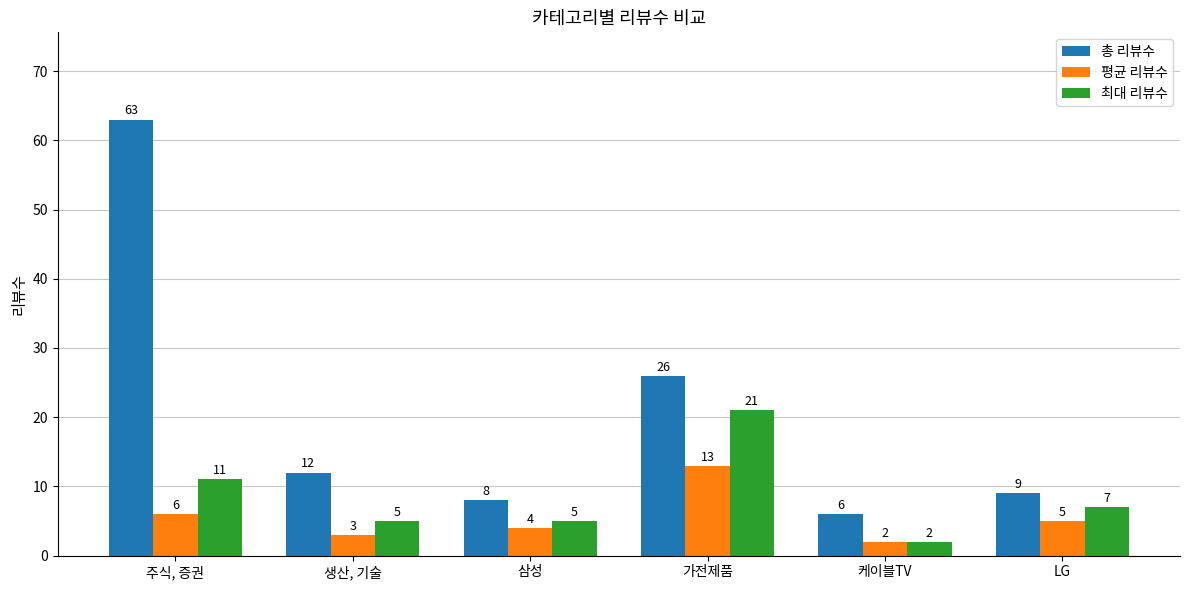

What is the difference between the maximum and minimum values in the 총 리뷰수 series?

57